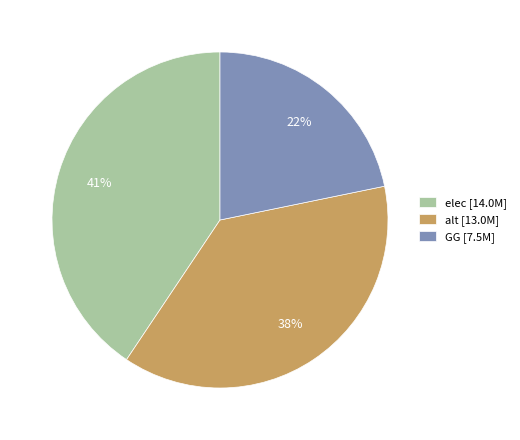

Rank the categories by value from lowest to highest.

GG, alt, elec